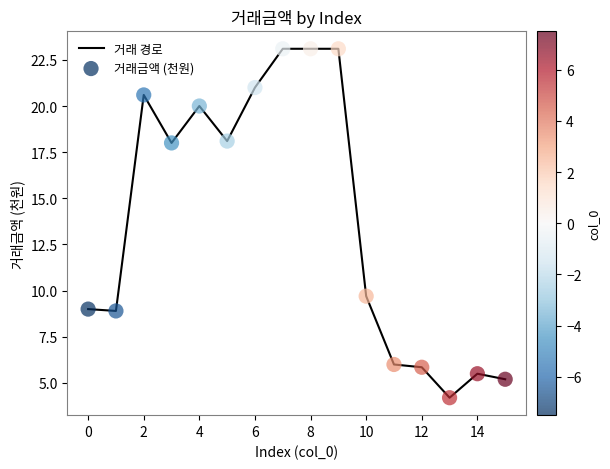

What is the smallest value displayed?

4.2